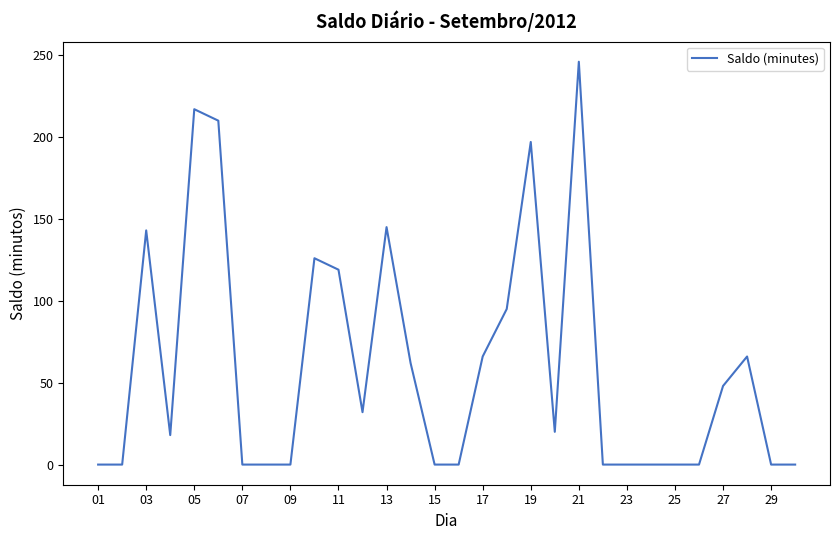

What is the difference between the maximum and minimum values?

246